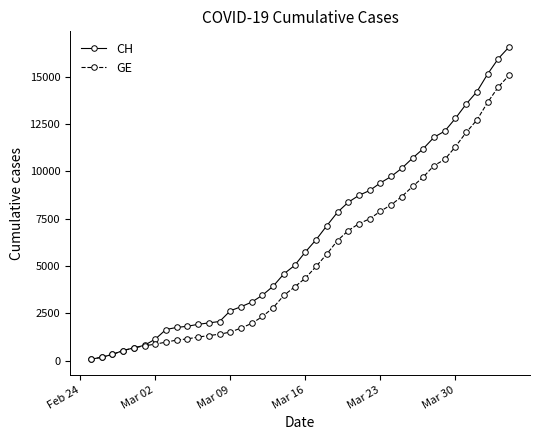

Which series has the largest total across all categories?

CH